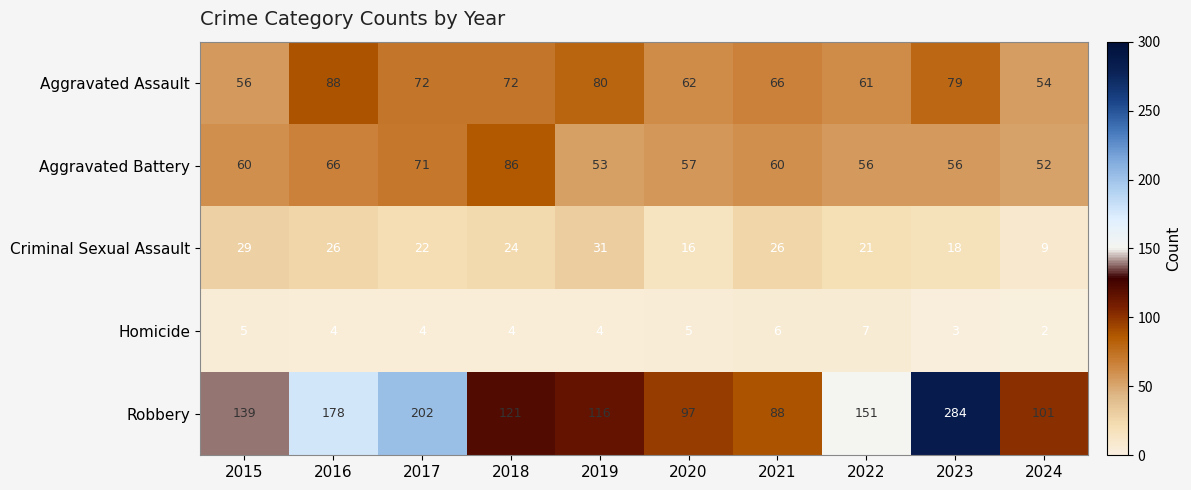

At 2023, list the series in order from smallest to largest.

Homicide, Criminal Sexual Assault, Aggravated Battery, Aggravated Assault, Robbery